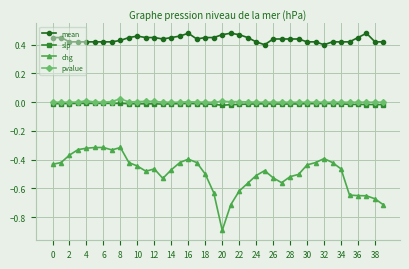

Rank the series by their maximum value, from highest to lowest.

mean, pvalue, slp, chg